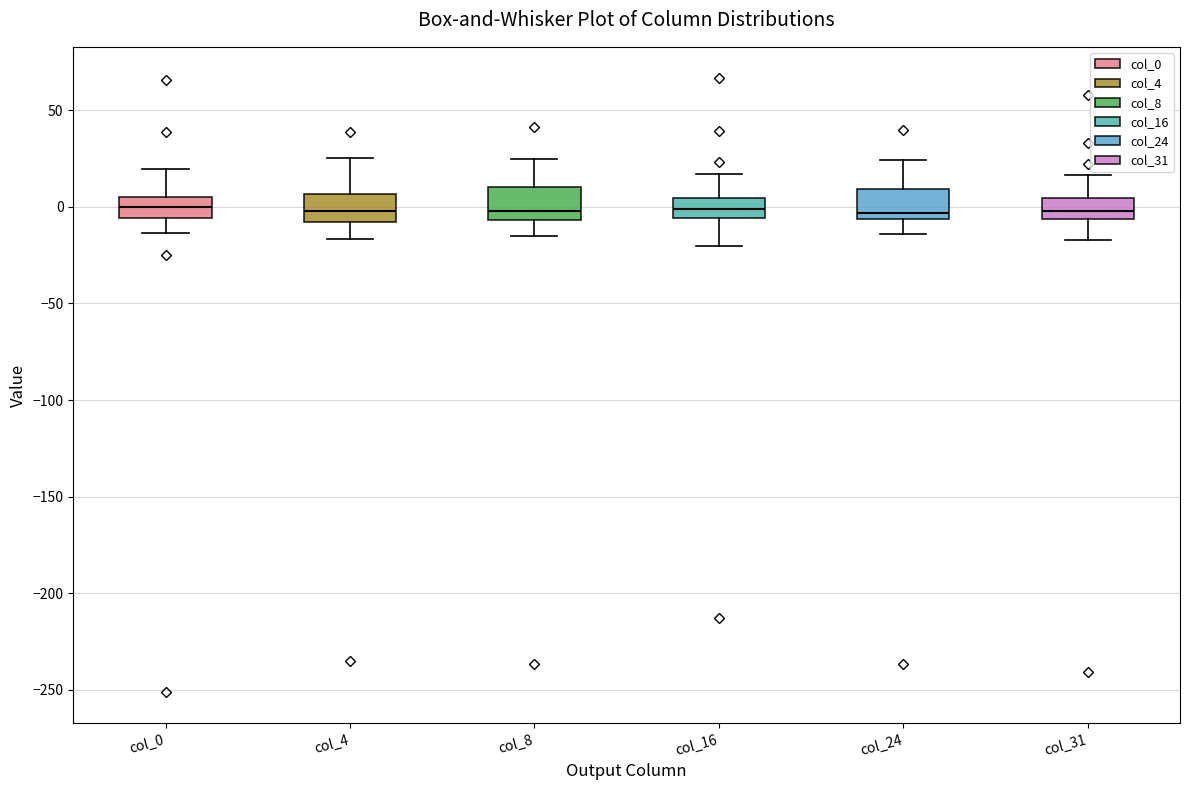

Where does the lower whisker of the box for col_31 end on the y-axis? The values are not printed on the chart, so give them approximately, as read against the axis.

-15